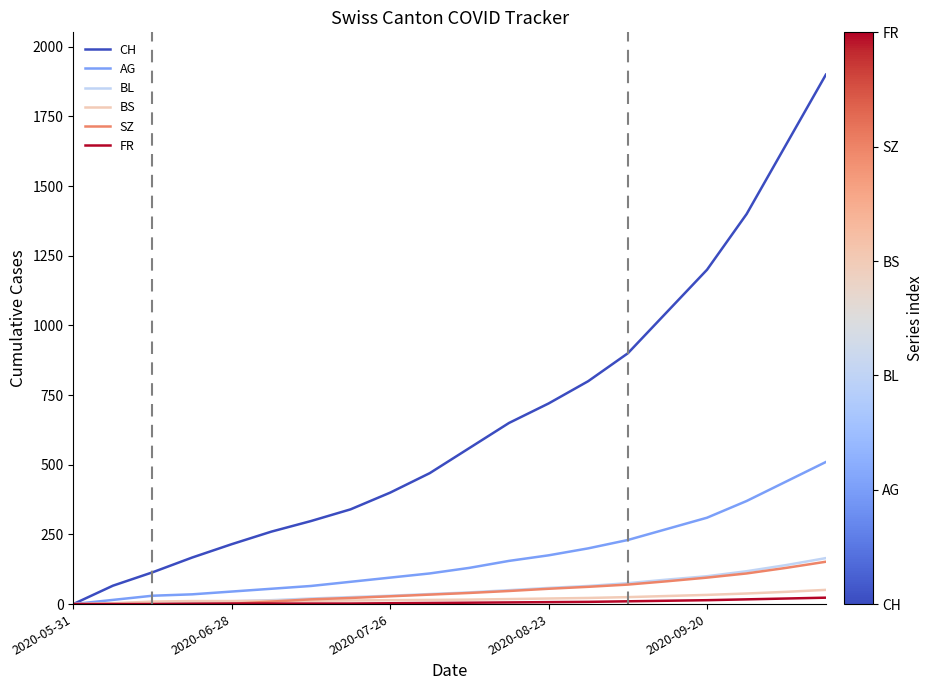

What is the maximum value for SZ?

152